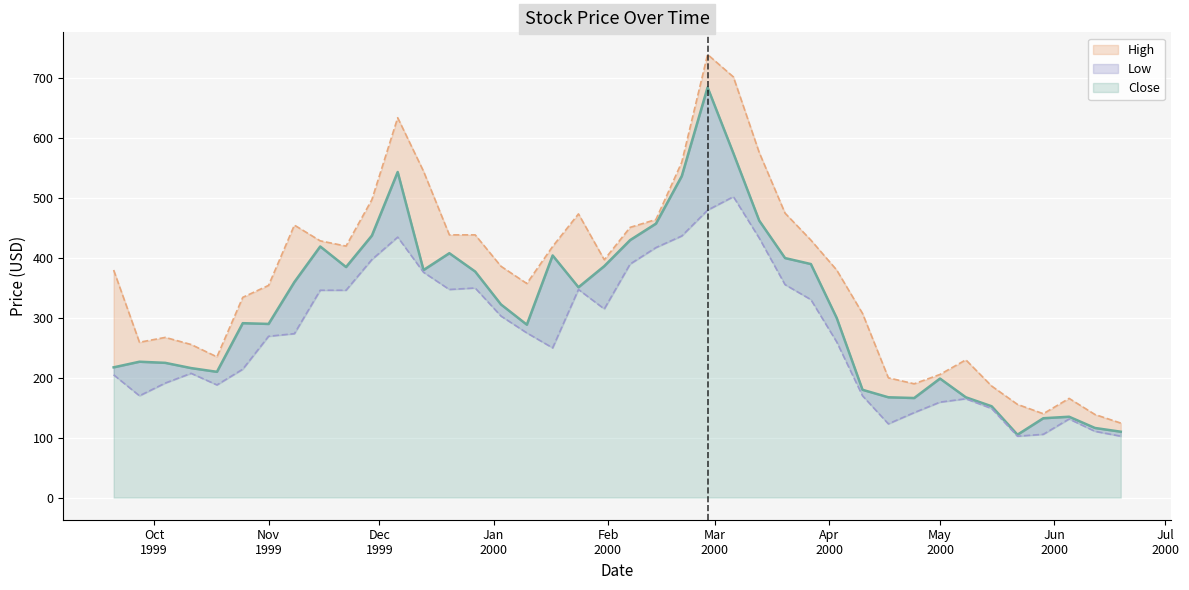

What is the value of the Low point at the 24th from the left?

480.0